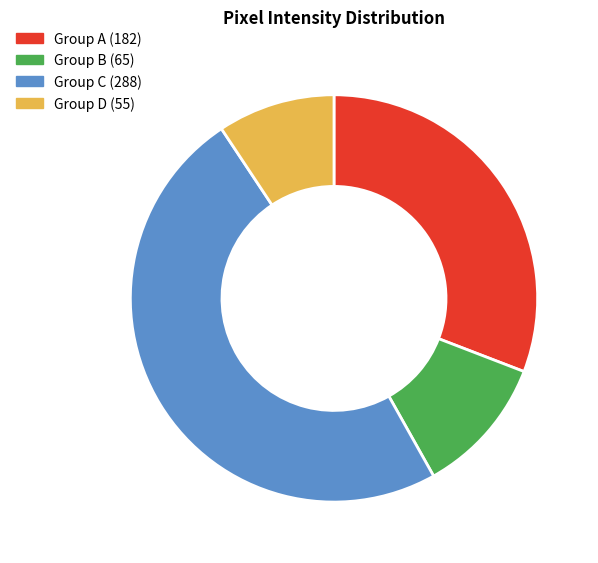

Is there any slice that represents more than half of the pie?

No